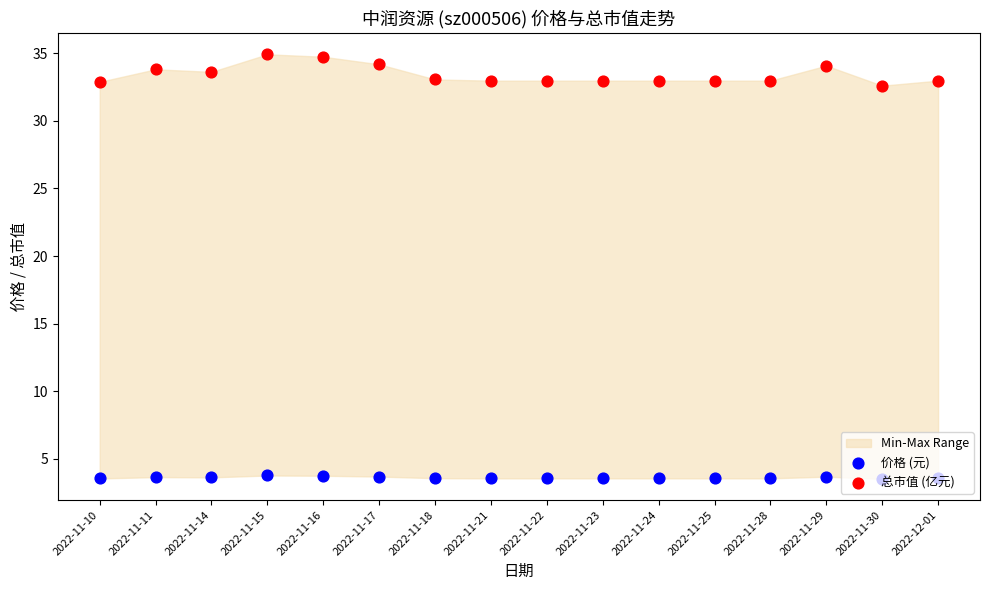

Which series reaches the minimum Y coordinate?

价格 (元)